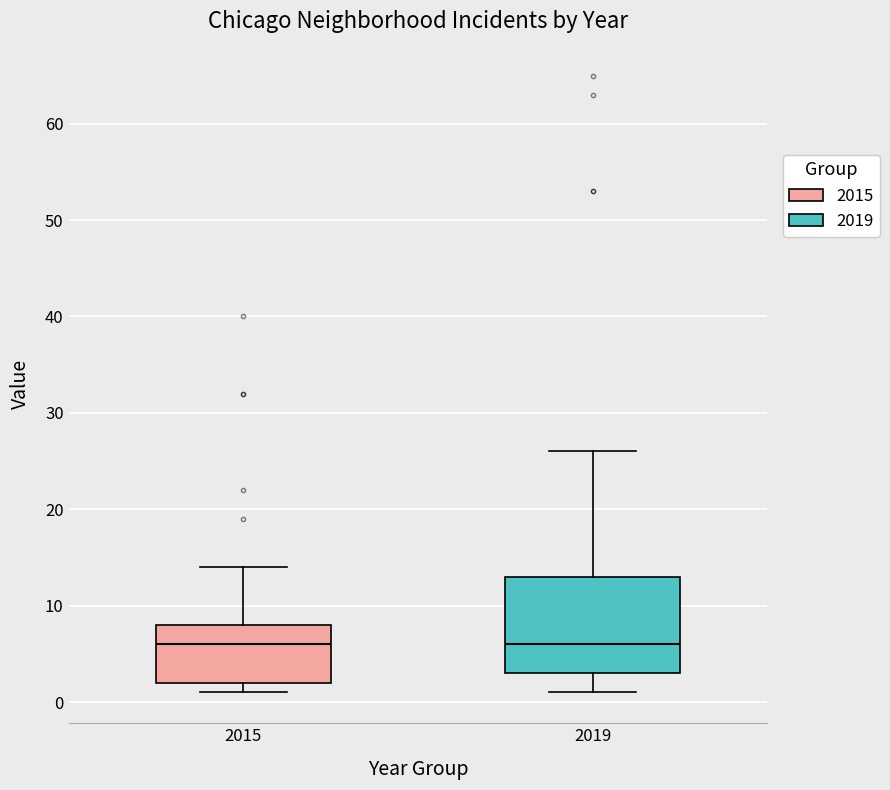

Reading left to right, transcribe this box plot: for each box, give where its median line is, the range the box spans, and where its two whiskers end, as read against the y-axis. The values are not printed on the chart, so give them approximately, as read against the axis.

2015: median 6, box 2 to 8, whiskers 1 to 14
2019: median 6, box 3 to 13, whiskers 1 to 26